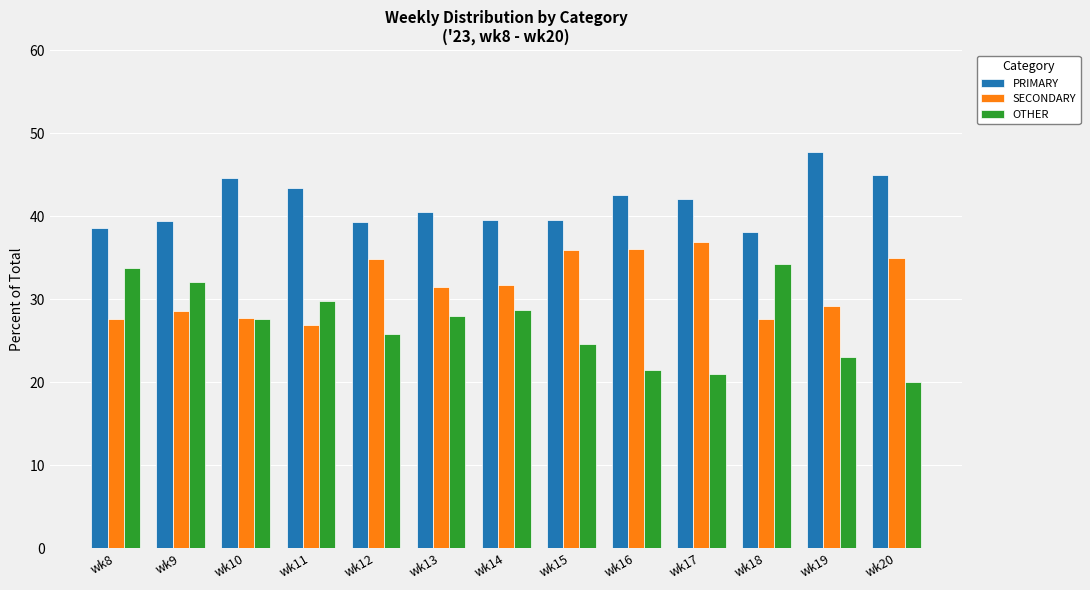

What is the approximate value of PRIMARY at wk17?

42.1